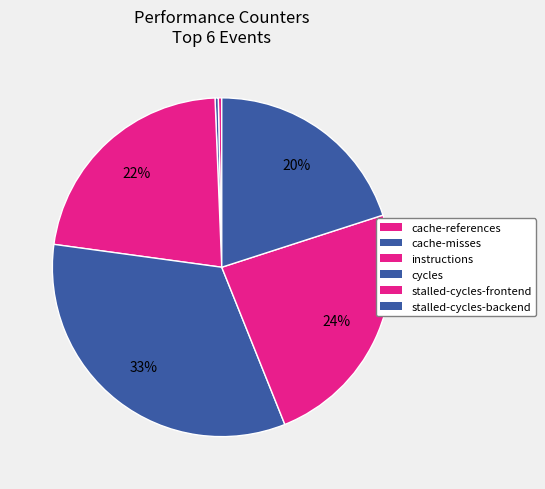

True or false: cache-misses accounts for 0% of the total.

True